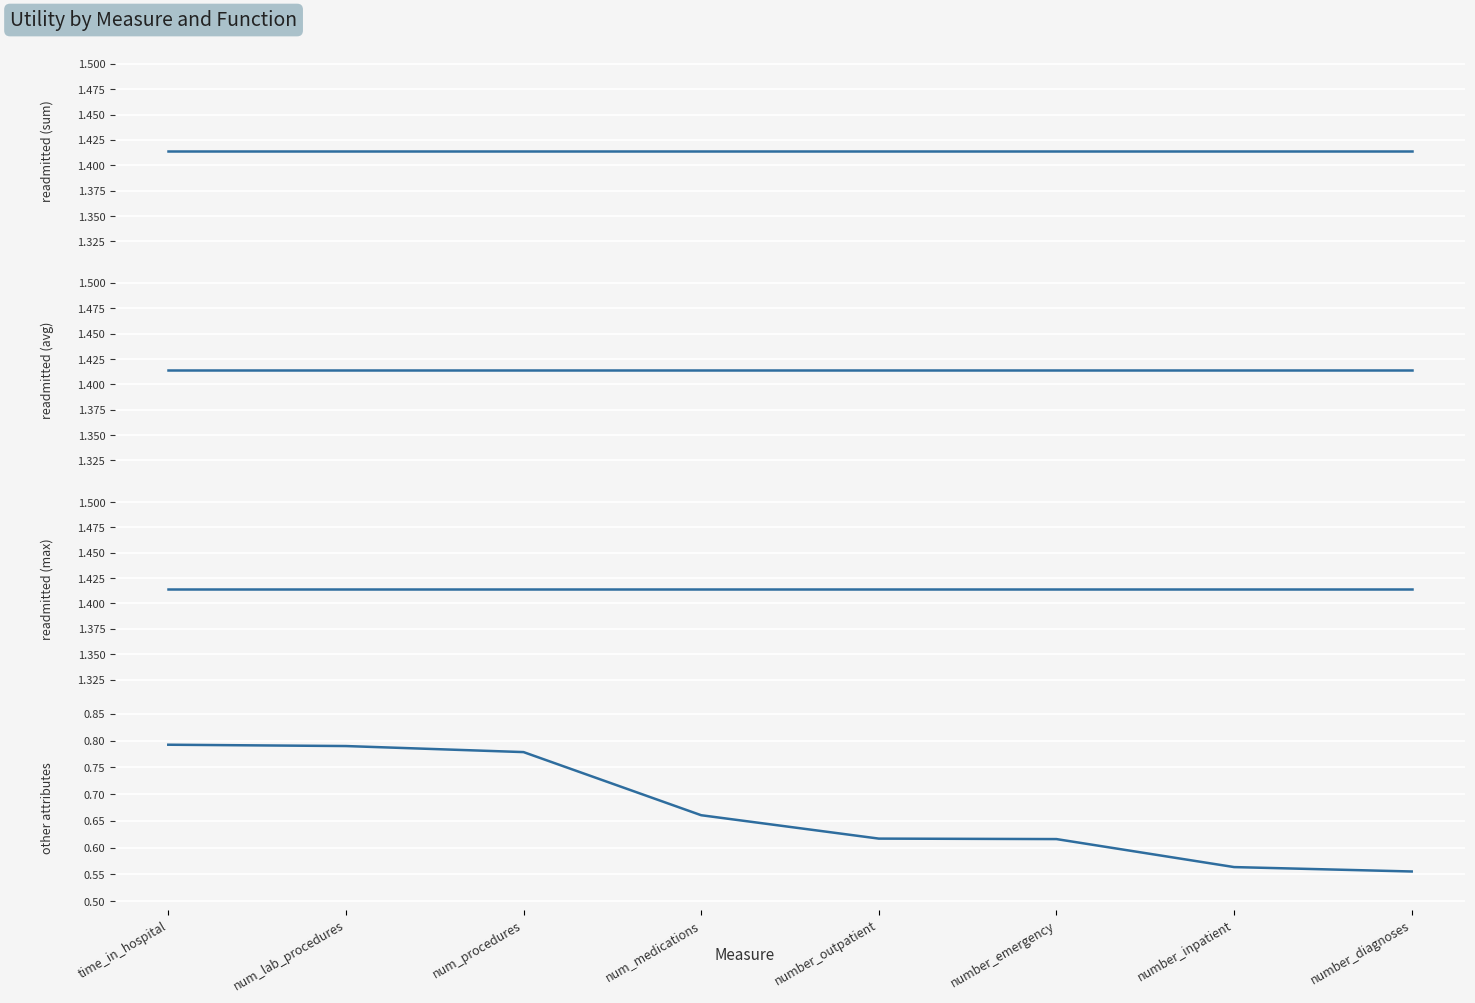

True or false: readmitted (sum) and other attributes intersect in this chart.

False